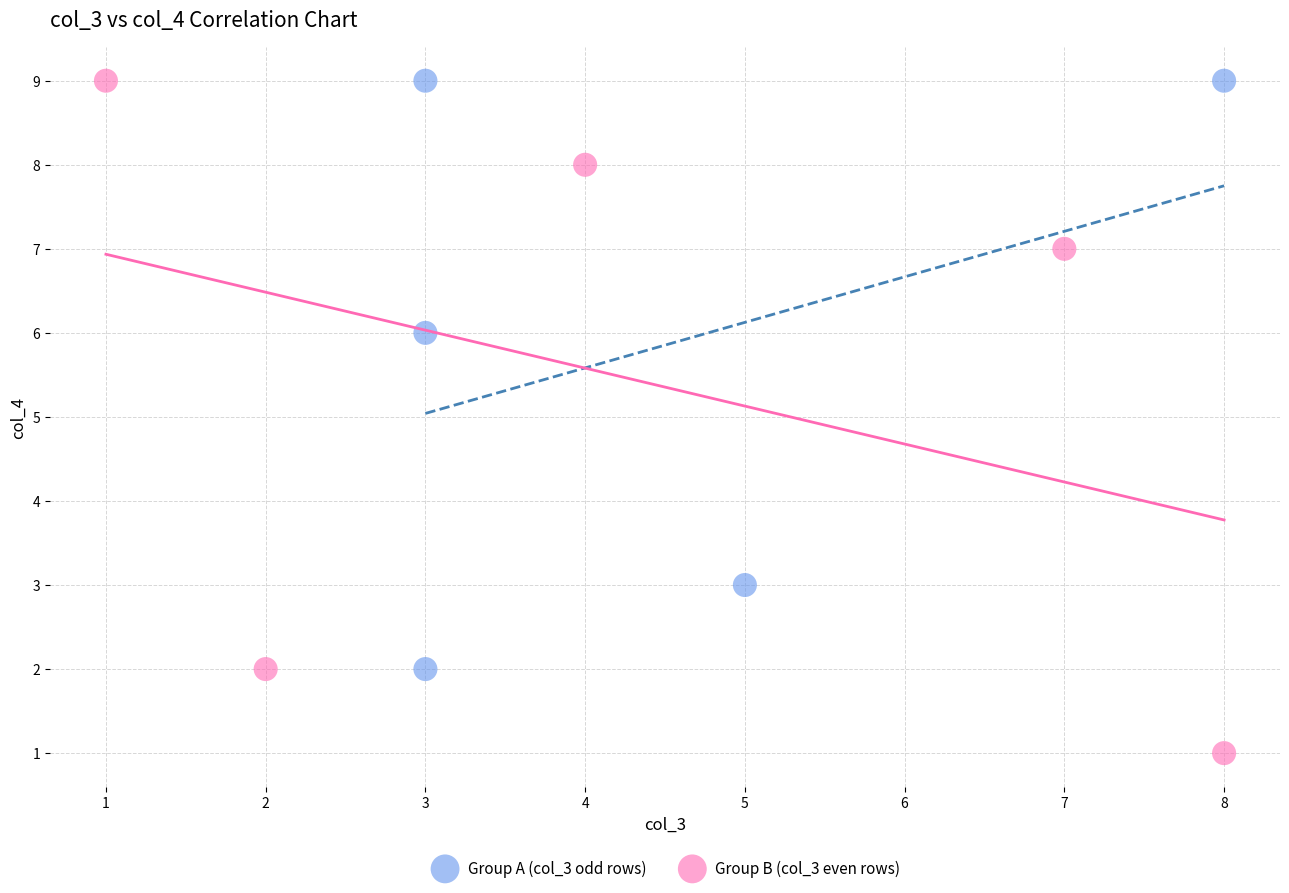

Which series reaches the minimum Y coordinate?

Group B (col_3 even rows)